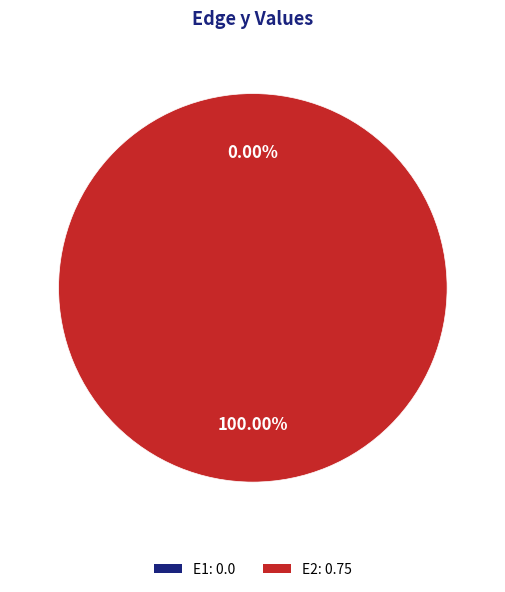

Does E1 account for over 50% of the chart?

No